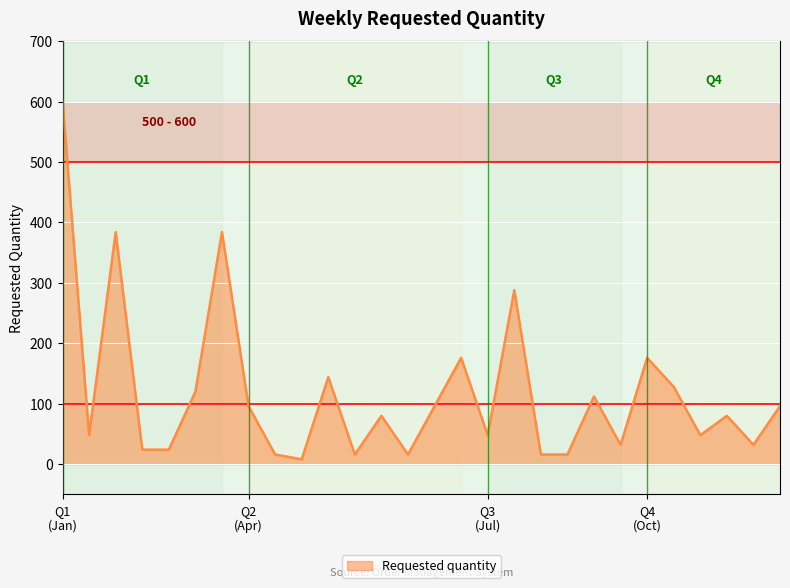

What is the difference between the maximum and minimum values?

592